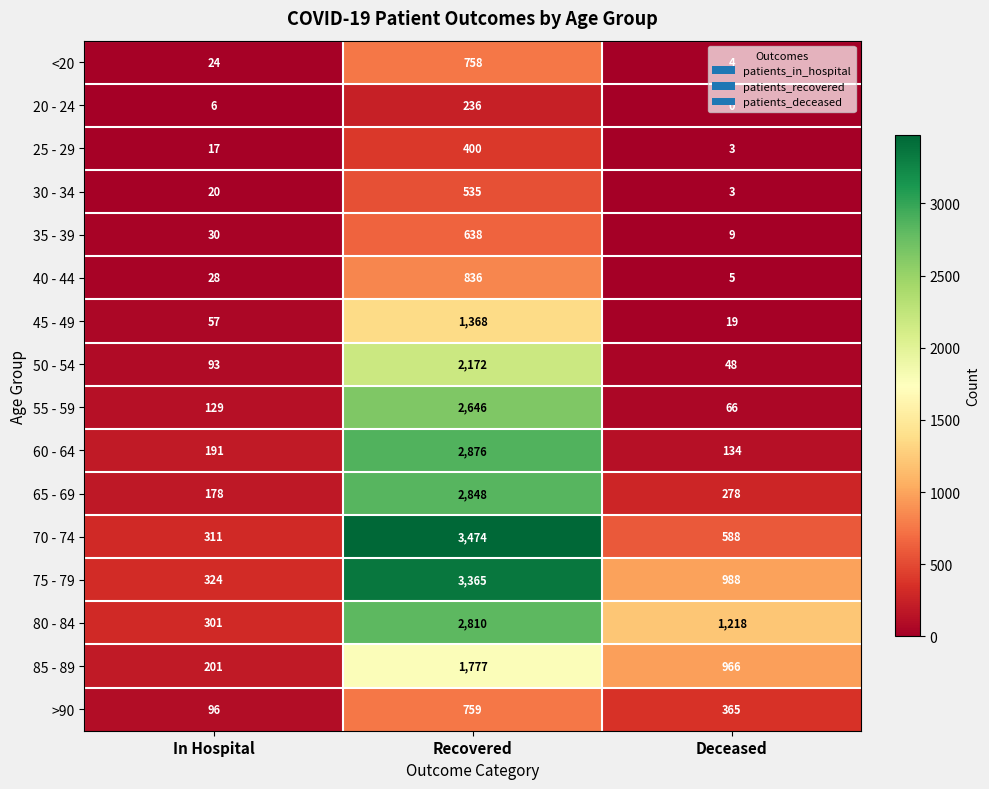

List the series in order of their peak value, highest first.

70 - 74, 75 - 79, 60 - 64, 65 - 69, 80 - 84, 55 - 59, 50 - 54, 85 - 89, 45 - 49, 40 - 44, >90, <20, 35 - 39, 30 - 34, 25 - 29, 20 - 24